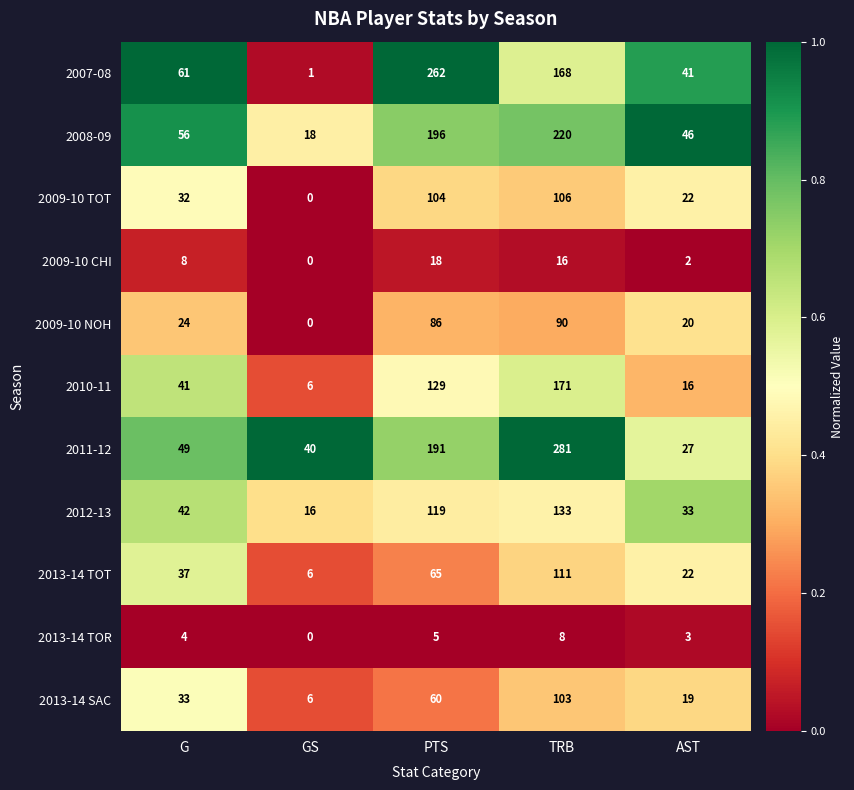

At which category does the chart reach its minimum across all series?

GS